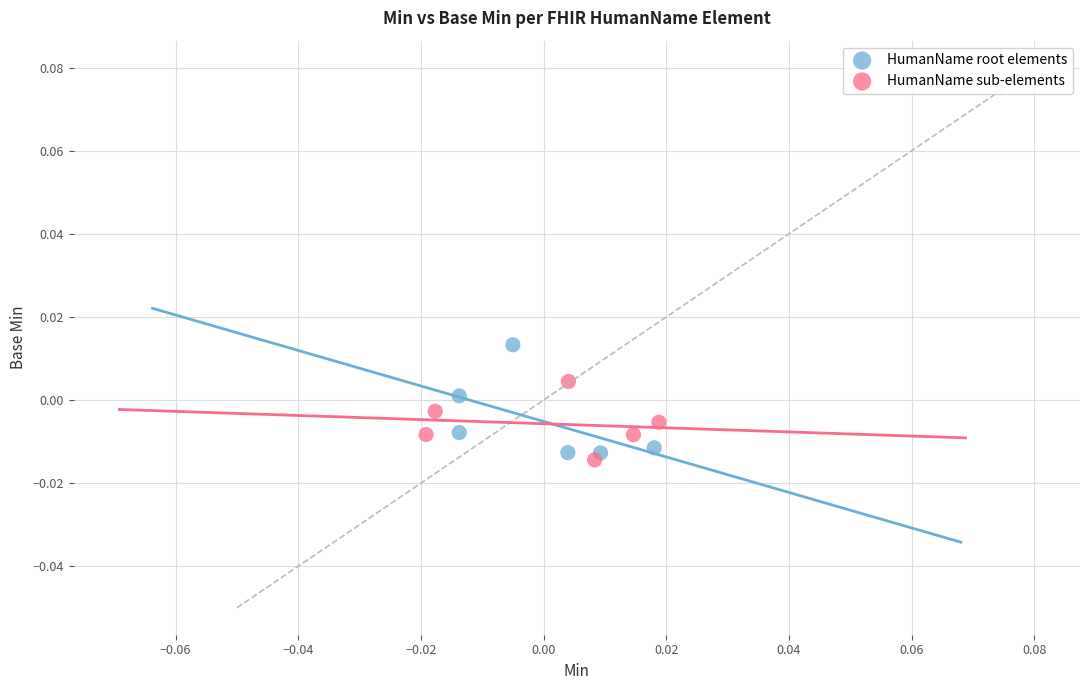

Which series has the widest spread of Y values?

HumanName root elements